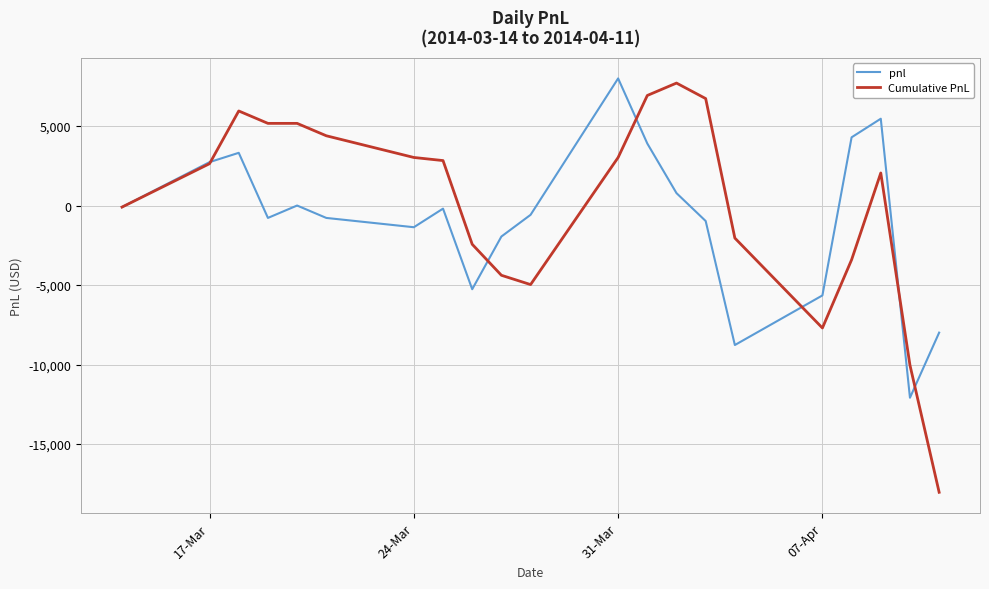

What is the minimum value shown in the chart?

-18037.5